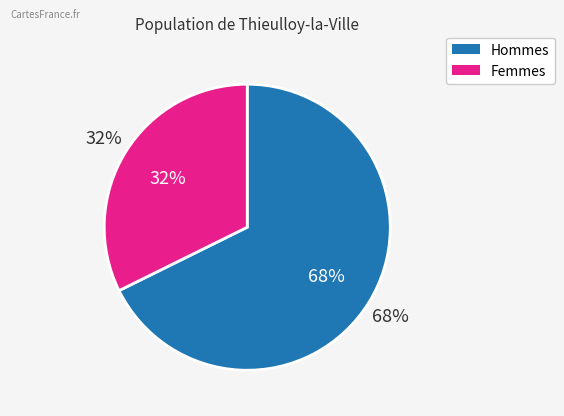

Is there any slice that represents more than half of the pie?

No